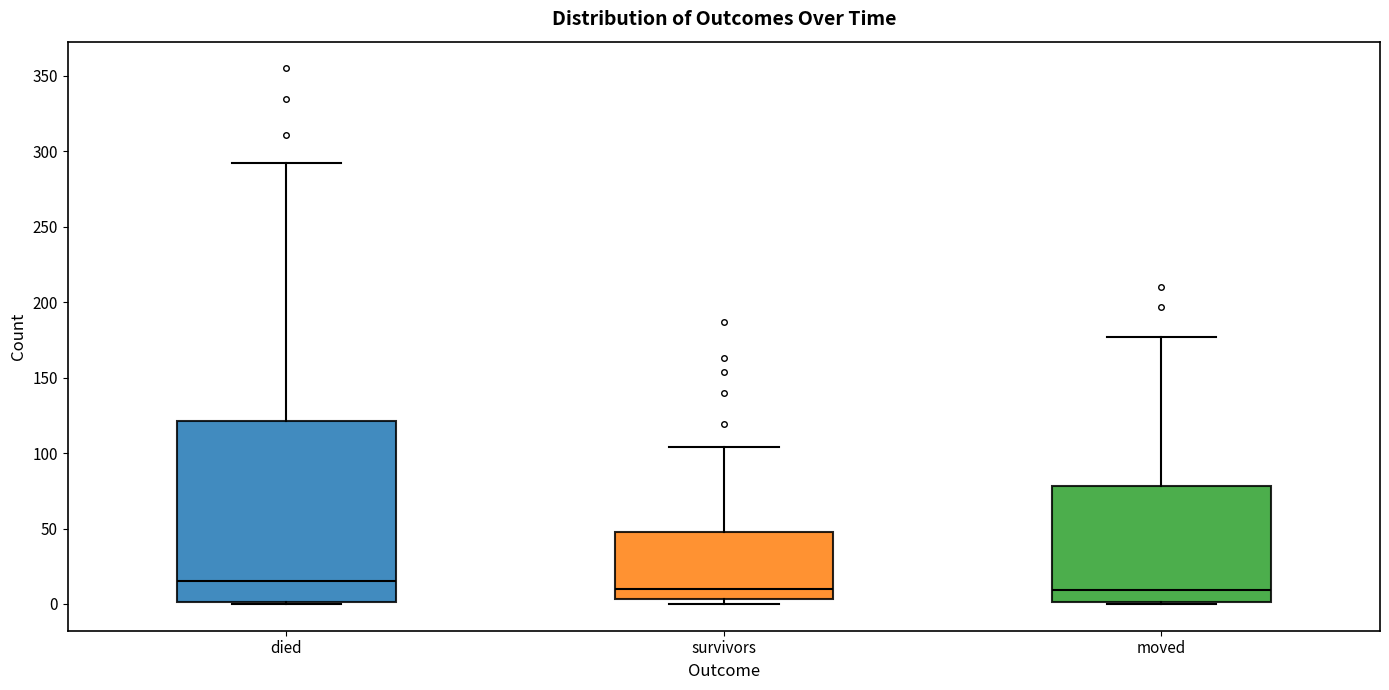

Which box's median line is the highest?

died